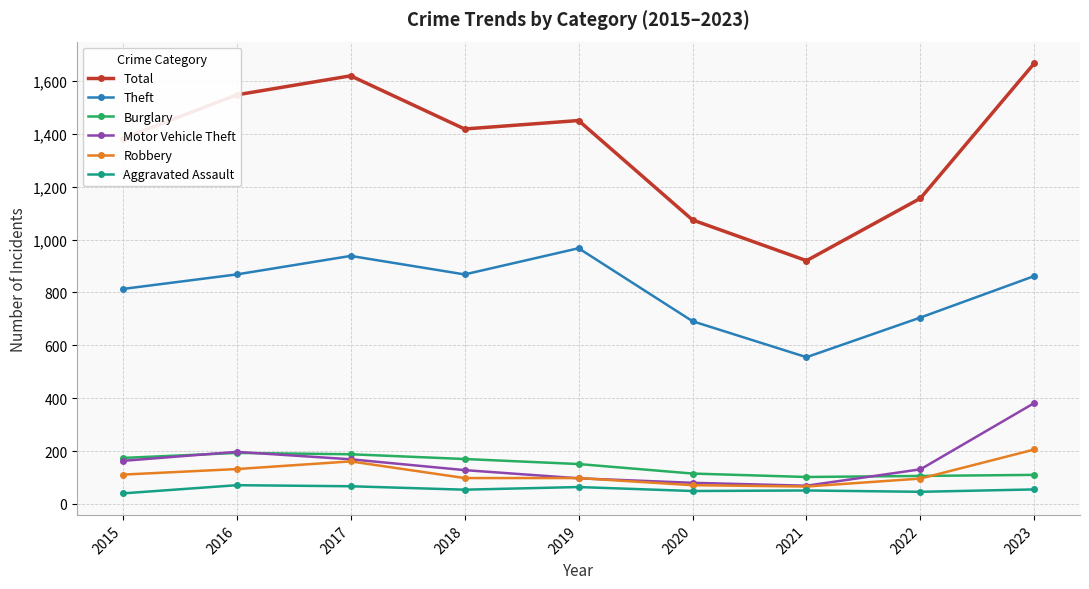

At which label does Robbery first exceed 98?

2015